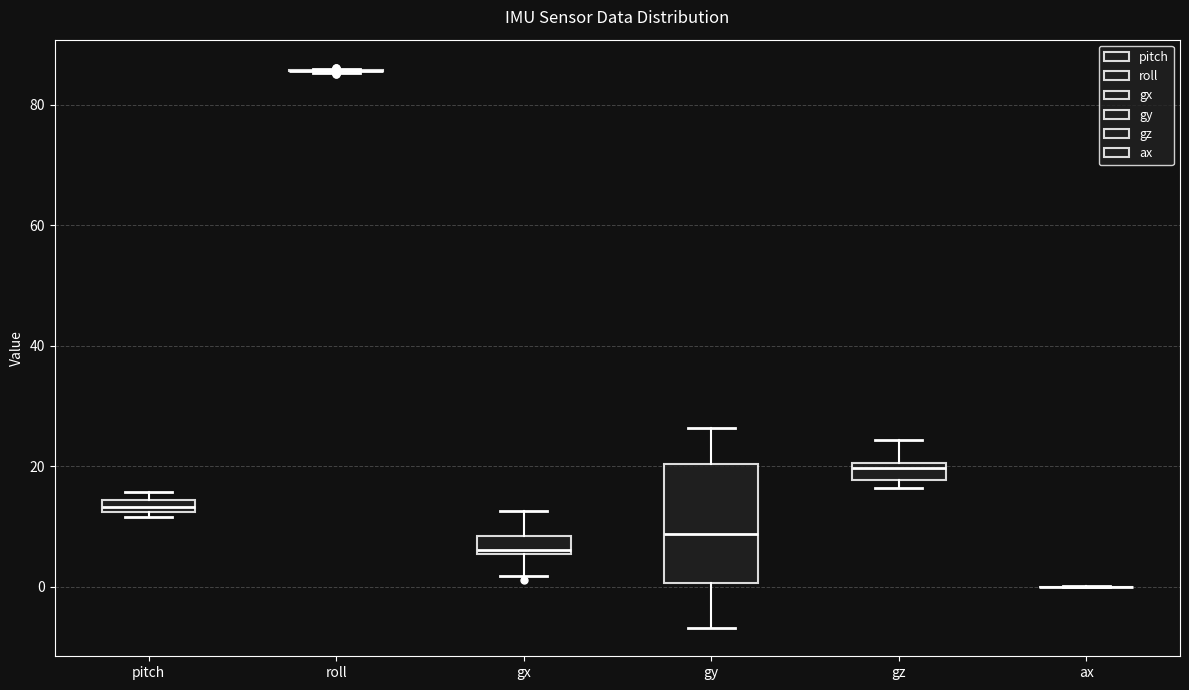

Where does the upper whisker of the box for gz end on the y-axis? The values are not printed on the chart, so give them approximately, as read against the axis.

24